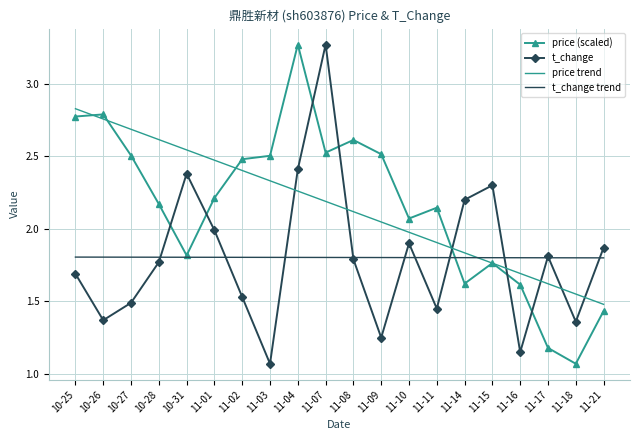

Is the value of t_change trend at 11-15 greater than the value of price (scaled) at 11-08?

No